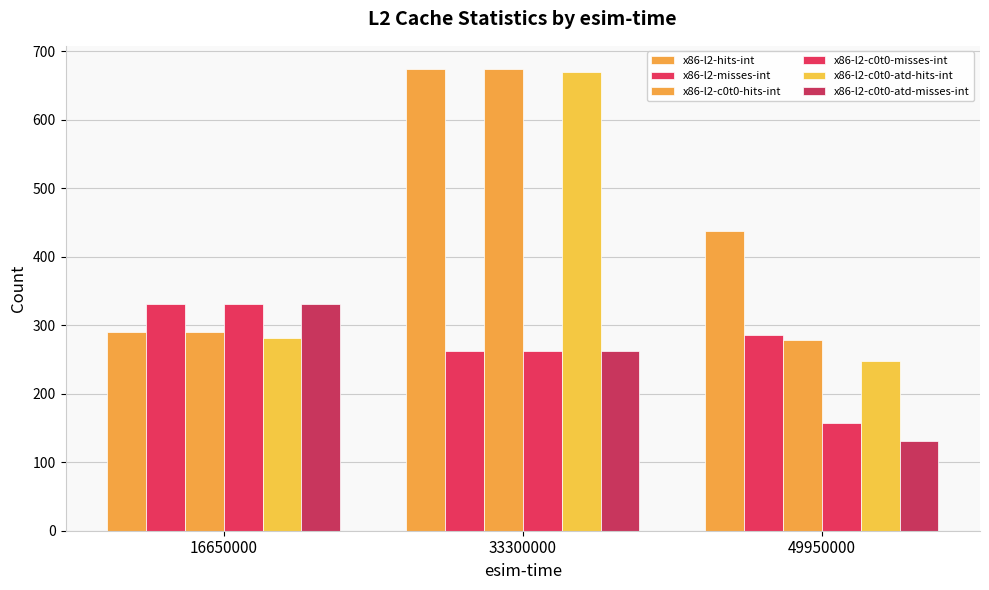

Between 33300000 and 49950000, which series saw the biggest shift?

x86-l2-c0t0-atd-hits-int